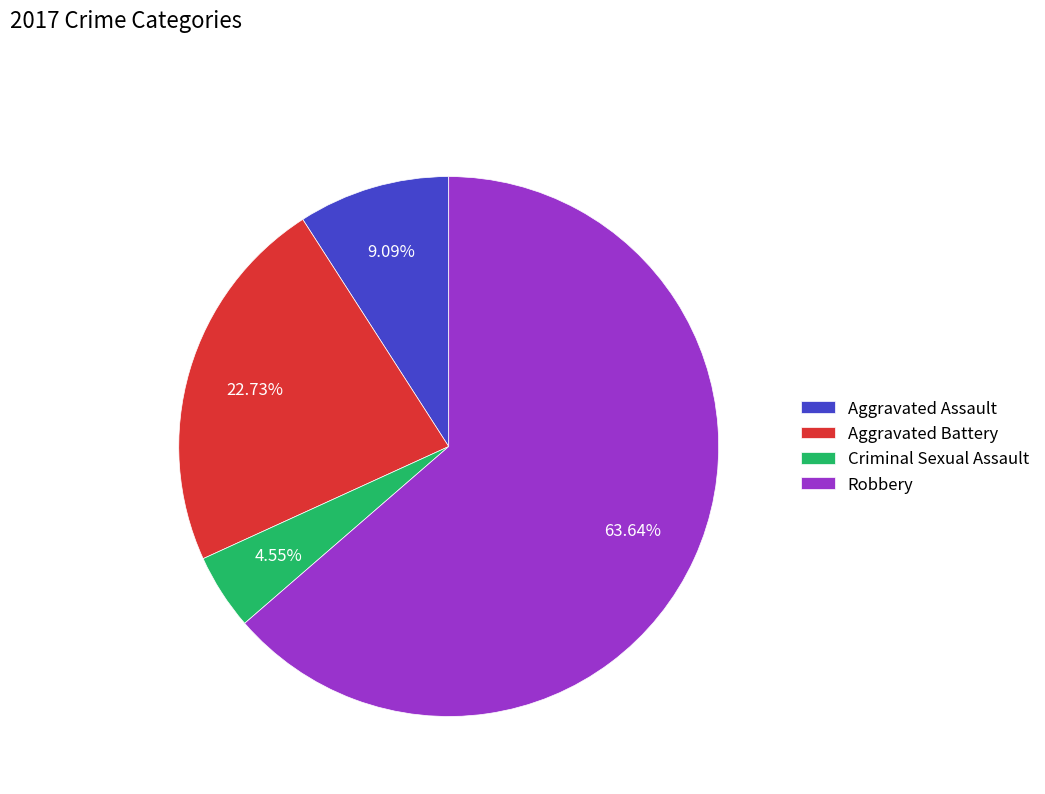

How many slices are in this pie chart?

4